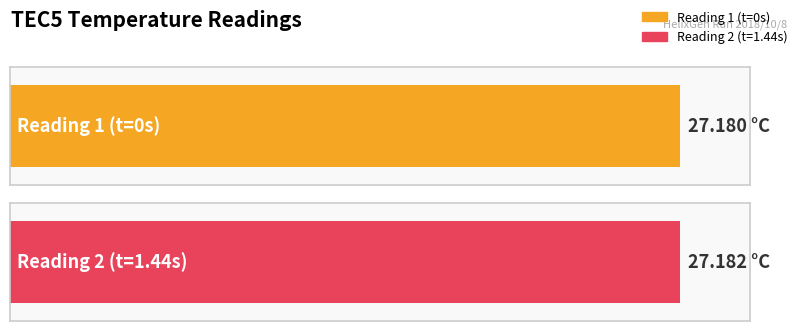

What is the value of the 1st bar from the left?

27.2